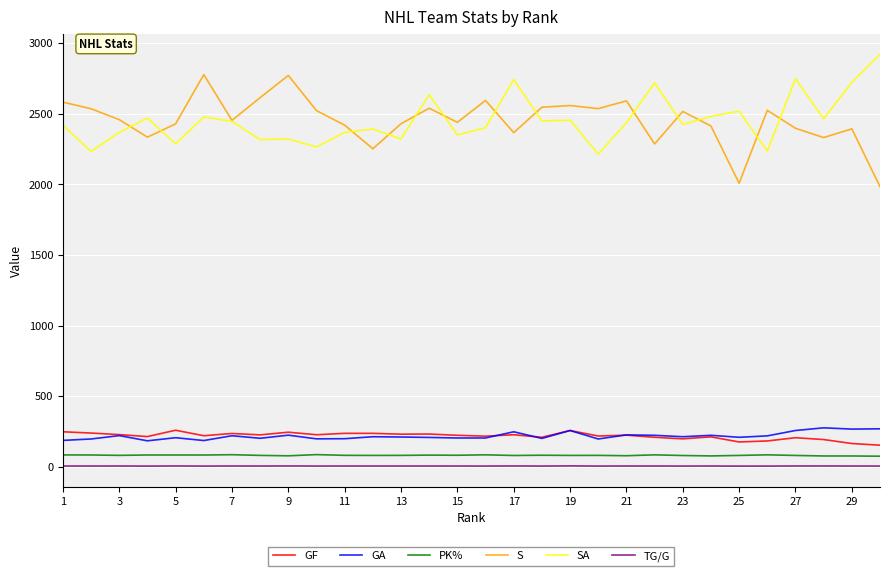

True or false: PK% and TG/G intersect in this chart.

False